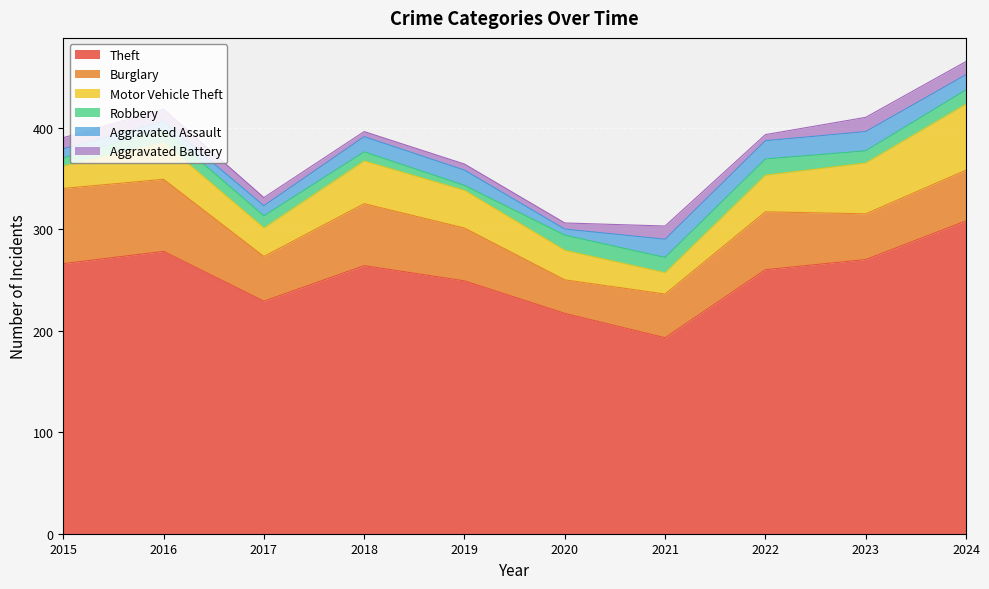

Which series has the widest spread of values?

Theft